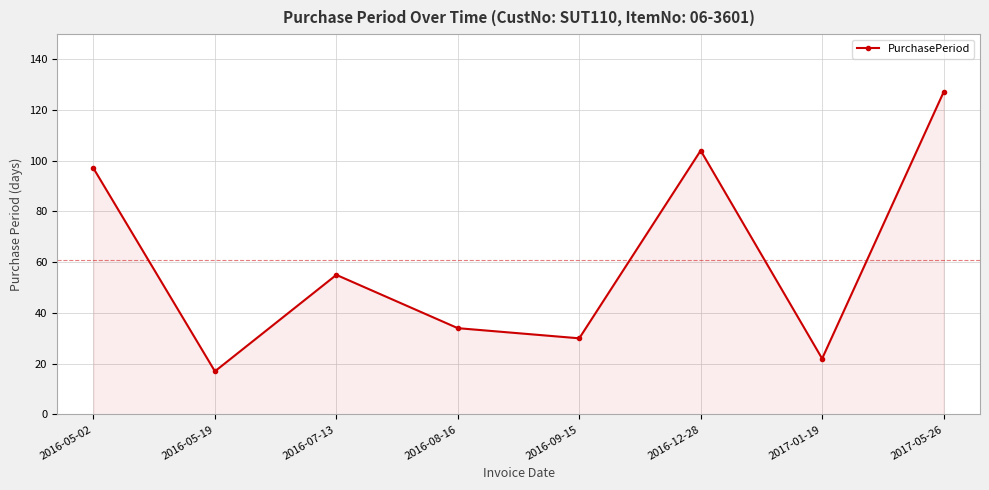

Between 2016-07-13 and 2016-12-28, which is larger?

2016-12-28